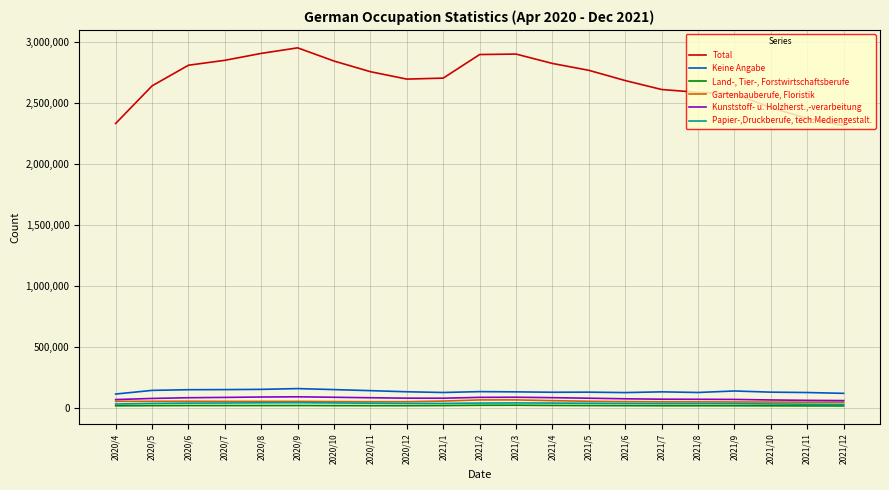

How many lines are shown in the chart?

6